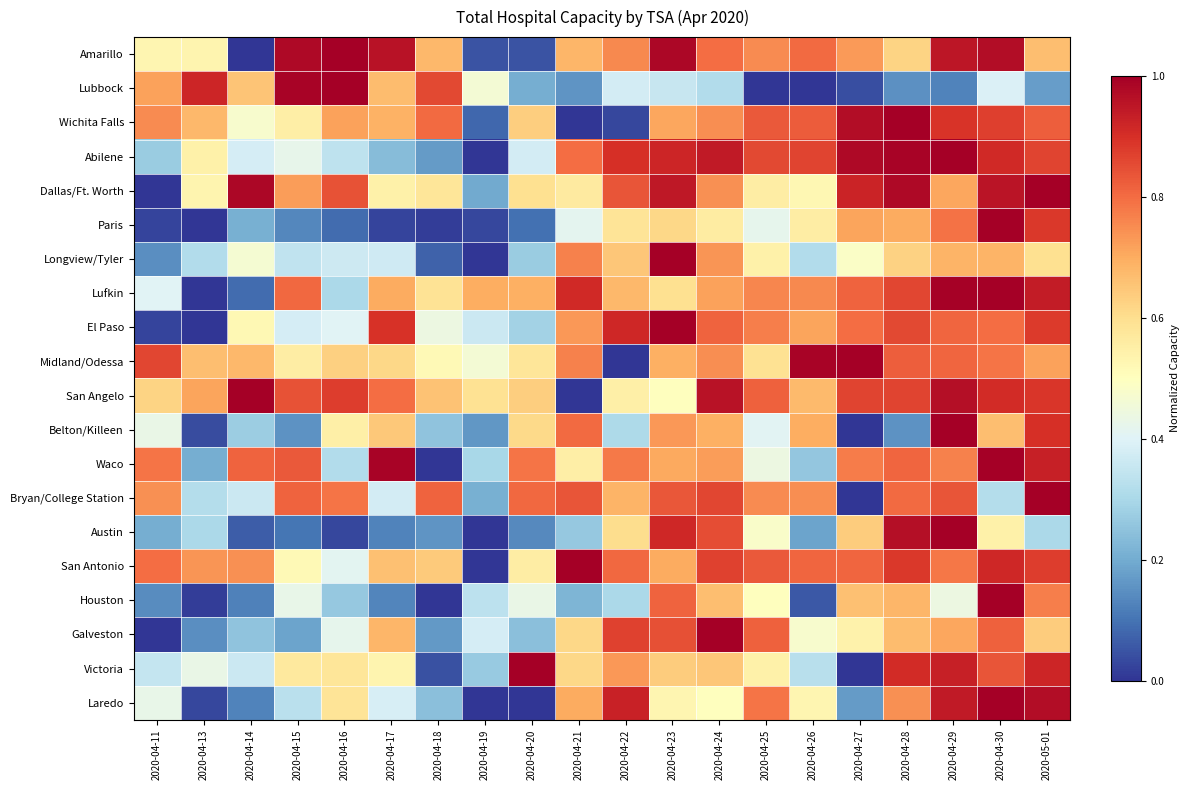

Reading right to left, list all the values displayed in this chart.

Amarillo: 2020-05-01=0.7	2020-04-30=1.0	2020-04-29=0.9	2020-04-28=0.6	2020-04-27=0.7	2020-04-26=0.8	2020-04-25=0.8	2020-04-24=0.8	2020-04-23=1.0	2020-04-22=0.8	2020-04-21=0.7	2020-04-20=0.0	2020-04-19=0.0	2020-04-18=0.7	2020-04-17=1.0	2020-04-16=1.0	2020-04-15=1.0	2020-04-14=0.0	2020-04-13=0.5	2020-04-11=0.5
Lubbock: 2020-05-01=0.2	2020-04-30=0.4	2020-04-29=0.1	2020-04-28=0.1	2020-04-27=0.0	2020-04-26=0.0	2020-04-25=0.0	2020-04-24=0.3	2020-04-23=0.4	2020-04-22=0.4	2020-04-21=0.2	2020-04-20=0.2	2020-04-19=0.5	2020-04-18=0.9	2020-04-17=0.7	2020-04-16=1.0	2020-04-15=1.0	2020-04-14=0.7	2020-04-13=0.9	2020-04-11=0.7
Wichita Falls: 2020-05-01=0.8	2020-04-30=0.9	2020-04-29=0.9	2020-04-28=1.0	2020-04-27=1.0	2020-04-26=0.8	2020-04-25=0.8	2020-04-24=0.7	2020-04-23=0.7	2020-04-22=0.0	2020-04-21=0.0	2020-04-20=0.6	2020-04-19=0.1	2020-04-18=0.8	2020-04-17=0.7	2020-04-16=0.7	2020-04-15=0.6	2020-04-14=0.5	2020-04-13=0.7	2020-04-11=0.8
Abilene: 2020-05-01=0.9	2020-04-30=0.9	2020-04-29=1.0	2020-04-28=1.0	2020-04-27=1.0	2020-04-26=0.9	2020-04-25=0.9	2020-04-24=0.9	2020-04-23=0.9	2020-04-22=0.9	2020-04-21=0.8	2020-04-20=0.4	2020-04-19=0.0	2020-04-18=0.2	2020-04-17=0.2	2020-04-16=0.3	2020-04-15=0.4	2020-04-14=0.4	2020-04-13=0.5	2020-04-11=0.3
Dallas/Ft. Worth: 2020-05-01=1.0	2020-04-30=1.0	2020-04-29=0.7	2020-04-28=1.0	2020-04-27=0.9	2020-04-26=0.5	2020-04-25=0.6	2020-04-24=0.7	2020-04-23=0.9	2020-04-22=0.8	2020-04-21=0.6	2020-04-20=0.6	2020-04-19=0.2	2020-04-18=0.6	2020-04-17=0.5	2020-04-16=0.8	2020-04-15=0.7	2020-04-14=1.0	2020-04-13=0.5	2020-04-11=0.0
Paris: 2020-05-01=0.9	2020-04-30=1.0	2020-04-29=0.8	2020-04-28=0.7	2020-04-27=0.7	2020-04-26=0.6	2020-04-25=0.4	2020-04-24=0.6	2020-04-23=0.6	2020-04-22=0.6	2020-04-21=0.4	2020-04-20=0.1	2020-04-19=0.0	2020-04-18=0.0	2020-04-17=0.0	2020-04-16=0.1	2020-04-15=0.1	2020-04-14=0.2	2020-04-13=0.0	2020-04-11=0.0
Longview/Tyler: 2020-05-01=0.6	2020-04-30=0.7	2020-04-29=0.7	2020-04-28=0.6	2020-04-27=0.5	2020-04-26=0.3	2020-04-25=0.5	2020-04-24=0.7	2020-04-23=1.0	2020-04-22=0.7	2020-04-21=0.8	2020-04-20=0.3	2020-04-19=0.0	2020-04-18=0.1	2020-04-17=0.4	2020-04-16=0.4	2020-04-15=0.3	2020-04-14=0.5	2020-04-13=0.3	2020-04-11=0.1
Lufkin: 2020-05-01=0.9	2020-04-30=1.0	2020-04-29=1.0	2020-04-28=0.9	2020-04-27=0.8	2020-04-26=0.8	2020-04-25=0.8	2020-04-24=0.7	2020-04-23=0.6	2020-04-22=0.7	2020-04-21=0.9	2020-04-20=0.7	2020-04-19=0.7	2020-04-18=0.6	2020-04-17=0.7	2020-04-16=0.3	2020-04-15=0.8	2020-04-14=0.1	2020-04-13=0.0	2020-04-11=0.4
El Paso: 2020-05-01=0.9	2020-04-30=0.8	2020-04-29=0.8	2020-04-28=0.9	2020-04-27=0.8	2020-04-26=0.7	2020-04-25=0.8	2020-04-24=0.8	2020-04-23=1.0	2020-04-22=0.9	2020-04-21=0.7	2020-04-20=0.3	2020-04-19=0.4	2020-04-18=0.4	2020-04-17=0.9	2020-04-16=0.4	2020-04-15=0.4	2020-04-14=0.5	2020-04-13=0.0	2020-04-11=0.0
Midland/Odessa: 2020-05-01=0.7	2020-04-30=0.8	2020-04-29=0.8	2020-04-28=0.8	2020-04-27=1.0	2020-04-26=1.0	2020-04-25=0.6	2020-04-24=0.7	2020-04-23=0.7	2020-04-22=0.0	2020-04-21=0.8	2020-04-20=0.6	2020-04-19=0.5	2020-04-18=0.5	2020-04-17=0.6	2020-04-16=0.6	2020-04-15=0.6	2020-04-14=0.7	2020-04-13=0.7	2020-04-11=0.9
San Angelo: 2020-05-01=0.9	2020-04-30=0.9	2020-04-29=1.0	2020-04-28=0.9	2020-04-27=0.9	2020-04-26=0.7	2020-04-25=0.8	2020-04-24=1.0	2020-04-23=0.5	2020-04-22=0.6	2020-04-21=0.0	2020-04-20=0.6	2020-04-19=0.6	2020-04-18=0.7	2020-04-17=0.8	2020-04-16=0.9	2020-04-15=0.8	2020-04-14=1.0	2020-04-13=0.7	2020-04-11=0.6
Belton/Killeen: 2020-05-01=0.9	2020-04-30=0.7	2020-04-29=1.0	2020-04-28=0.2	2020-04-27=0.0	2020-04-26=0.7	2020-04-25=0.4	2020-04-24=0.7	2020-04-23=0.7	2020-04-22=0.3	2020-04-21=0.8	2020-04-20=0.6	2020-04-19=0.2	2020-04-18=0.3	2020-04-17=0.6	2020-04-16=0.5	2020-04-15=0.2	2020-04-14=0.3	2020-04-13=0.0	2020-04-11=0.4
Waco: 2020-05-01=0.9	2020-04-30=1.0	2020-04-29=0.8	2020-04-28=0.8	2020-04-27=0.8	2020-04-26=0.3	2020-04-25=0.4	2020-04-24=0.7	2020-04-23=0.7	2020-04-22=0.8	2020-04-21=0.6	2020-04-20=0.8	2020-04-19=0.3	2020-04-18=0.0	2020-04-17=1.0	2020-04-16=0.3	2020-04-15=0.8	2020-04-14=0.8	2020-04-13=0.2	2020-04-11=0.8
Bryan/College Station: 2020-05-01=1.0	2020-04-30=0.3	2020-04-29=0.8	2020-04-28=0.8	2020-04-27=0.0	2020-04-26=0.7	2020-04-25=0.8	2020-04-24=0.9	2020-04-23=0.8	2020-04-22=0.7	2020-04-21=0.8	2020-04-20=0.8	2020-04-19=0.2	2020-04-18=0.8	2020-04-17=0.4	2020-04-16=0.8	2020-04-15=0.8	2020-04-14=0.4	2020-04-13=0.3	2020-04-11=0.7
Austin: 2020-05-01=0.3	2020-04-30=0.5	2020-04-29=1.0	2020-04-28=1.0	2020-04-27=0.6	2020-04-26=0.2	2020-04-25=0.5	2020-04-24=0.8	2020-04-23=0.9	2020-04-22=0.6	2020-04-21=0.3	2020-04-20=0.1	2020-04-19=0.0	2020-04-18=0.2	2020-04-17=0.1	2020-04-16=0.0	2020-04-15=0.1	2020-04-14=0.1	2020-04-13=0.3	2020-04-11=0.2
San Antonio: 2020-05-01=0.9	2020-04-30=0.9	2020-04-29=0.8	2020-04-28=0.9	2020-04-27=0.8	2020-04-26=0.8	2020-04-25=0.8	2020-04-24=0.9	2020-04-23=0.7	2020-04-22=0.8	2020-04-21=1.0	2020-04-20=0.6	2020-04-19=0.0	2020-04-18=0.6	2020-04-17=0.7	2020-04-16=0.4	2020-04-15=0.5	2020-04-14=0.7	2020-04-13=0.7	2020-04-11=0.8
Houston: 2020-05-01=0.8	2020-04-30=1.0	2020-04-29=0.4	2020-04-28=0.7	2020-04-27=0.7	2020-04-26=0.1	2020-04-25=0.5	2020-04-24=0.7	2020-04-23=0.8	2020-04-22=0.3	2020-04-21=0.2	2020-04-20=0.4	2020-04-19=0.3	2020-04-18=0.0	2020-04-17=0.1	2020-04-16=0.3	2020-04-15=0.4	2020-04-14=0.1	2020-04-13=0.0	2020-04-11=0.1
Galveston: 2020-05-01=0.6	2020-04-30=0.8	2020-04-29=0.7	2020-04-28=0.7	2020-04-27=0.5	2020-04-26=0.5	2020-04-25=0.8	2020-04-24=1.0	2020-04-23=0.8	2020-04-22=0.9	2020-04-21=0.6	2020-04-20=0.2	2020-04-19=0.4	2020-04-18=0.2	2020-04-17=0.7	2020-04-16=0.4	2020-04-15=0.2	2020-04-14=0.3	2020-04-13=0.1	2020-04-11=0.0
Victoria: 2020-05-01=0.9	2020-04-30=0.8	2020-04-29=0.9	2020-04-28=0.9	2020-04-27=0.0	2020-04-26=0.3	2020-04-25=0.5	2020-04-24=0.7	2020-04-23=0.6	2020-04-22=0.7	2020-04-21=0.6	2020-04-20=1.0	2020-04-19=0.3	2020-04-18=0.0	2020-04-17=0.5	2020-04-16=0.6	2020-04-15=0.6	2020-04-14=0.4	2020-04-13=0.4	2020-04-11=0.3
Laredo: 2020-05-01=1.0	2020-04-30=1.0	2020-04-29=0.9	2020-04-28=0.7	2020-04-27=0.2	2020-04-26=0.5	2020-04-25=0.8	2020-04-24=0.5	2020-04-23=0.5	2020-04-22=0.9	2020-04-21=0.7	2020-04-20=0.0	2020-04-19=0.0	2020-04-18=0.2	2020-04-17=0.4	2020-04-16=0.6	2020-04-15=0.3	2020-04-14=0.1	2020-04-13=0.0	2020-04-11=0.4